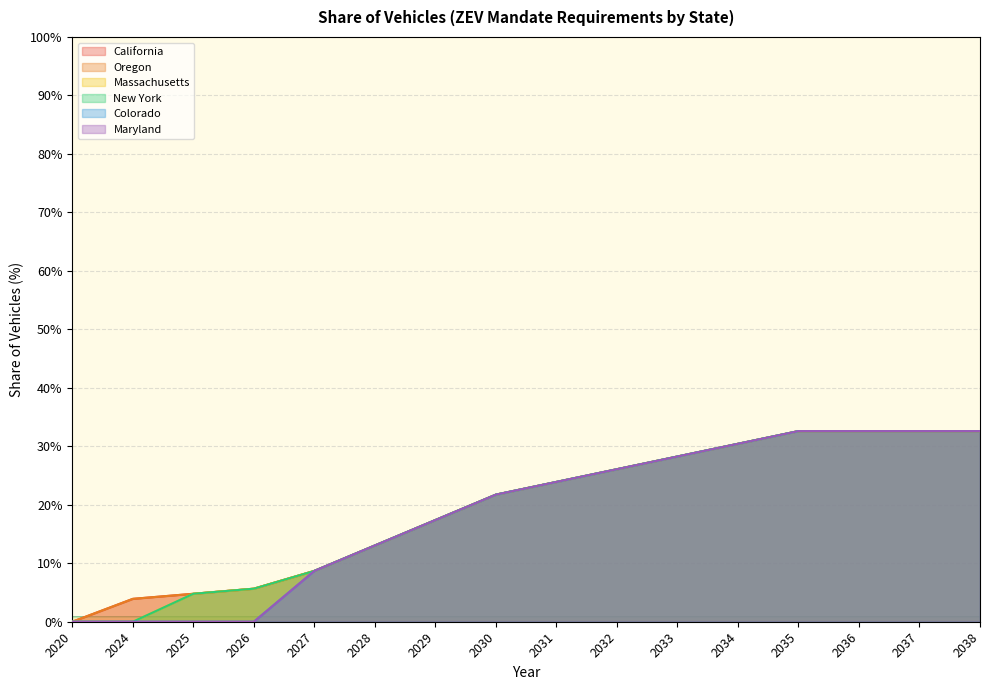

What is the value of the Oregon point at the 4th from the left?

5.7